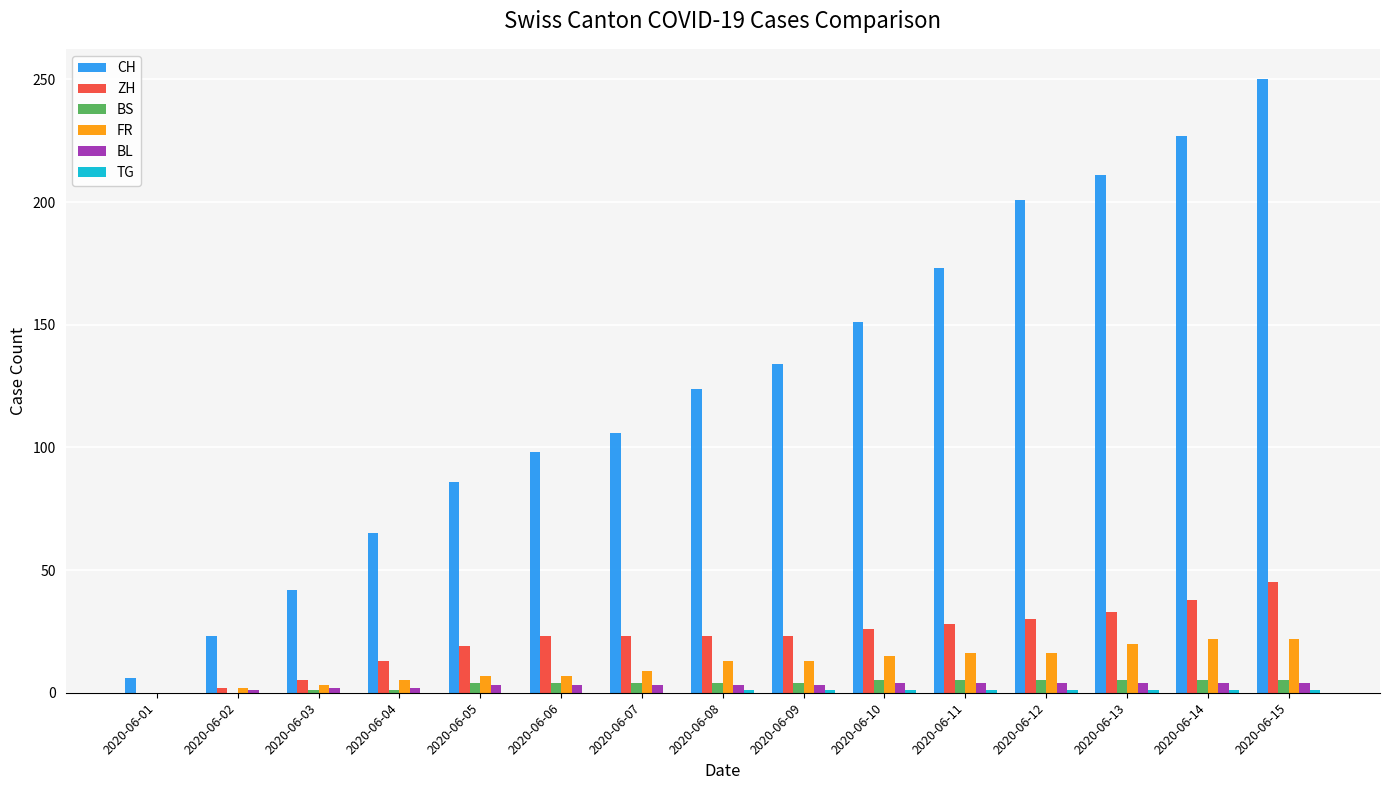

Which series changed the most between 2020-06-12 and 2020-06-13?

CH